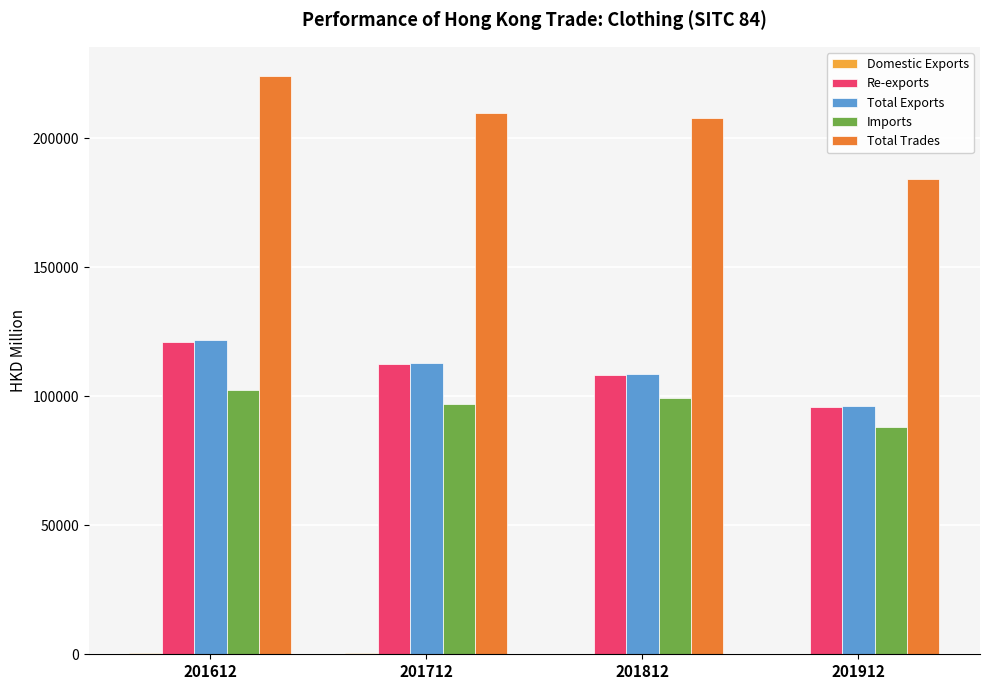

What is the average value of the Re-exports series?

109469.3